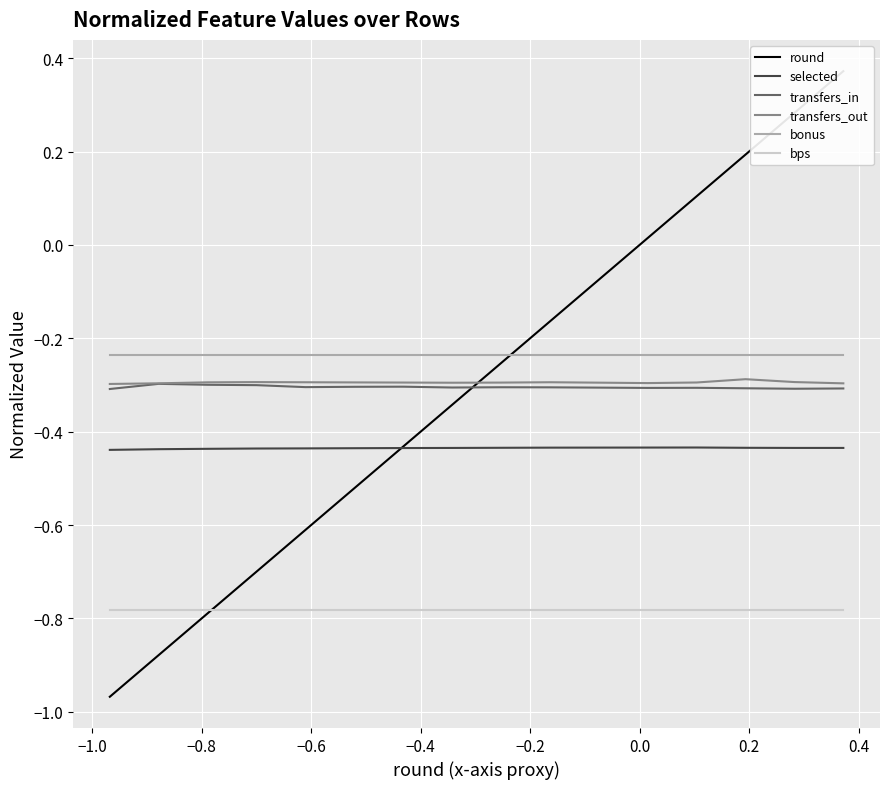

True or false: selected and bonus intersect in this chart.

False